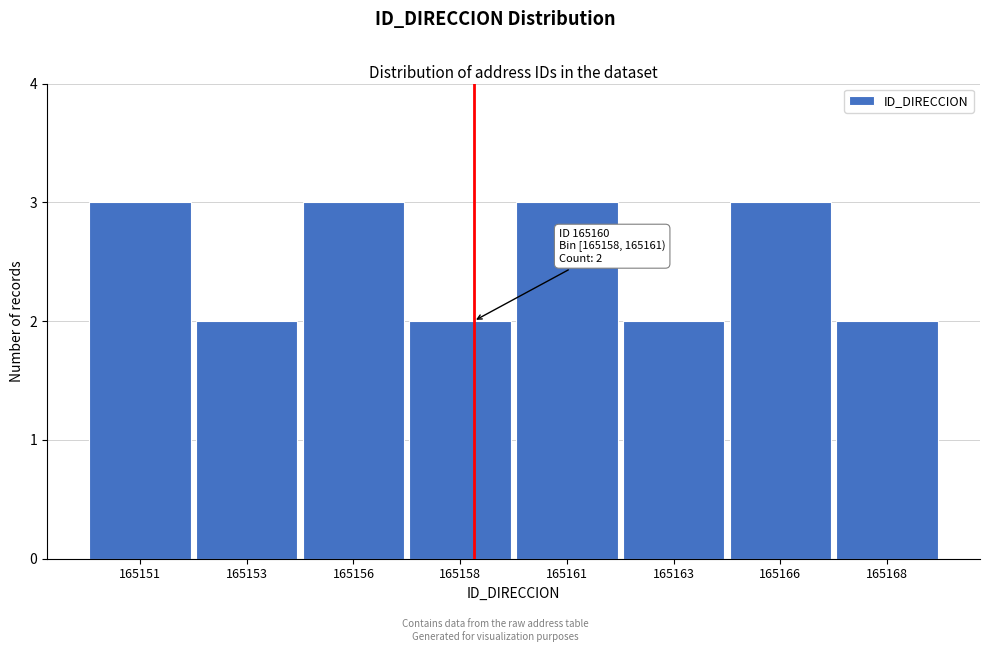

Reading right to left, extract all data points from this chart.

165168=2	165166=3	165163=2	165161=3	165158=2	165156=3	165153=2	165151=3